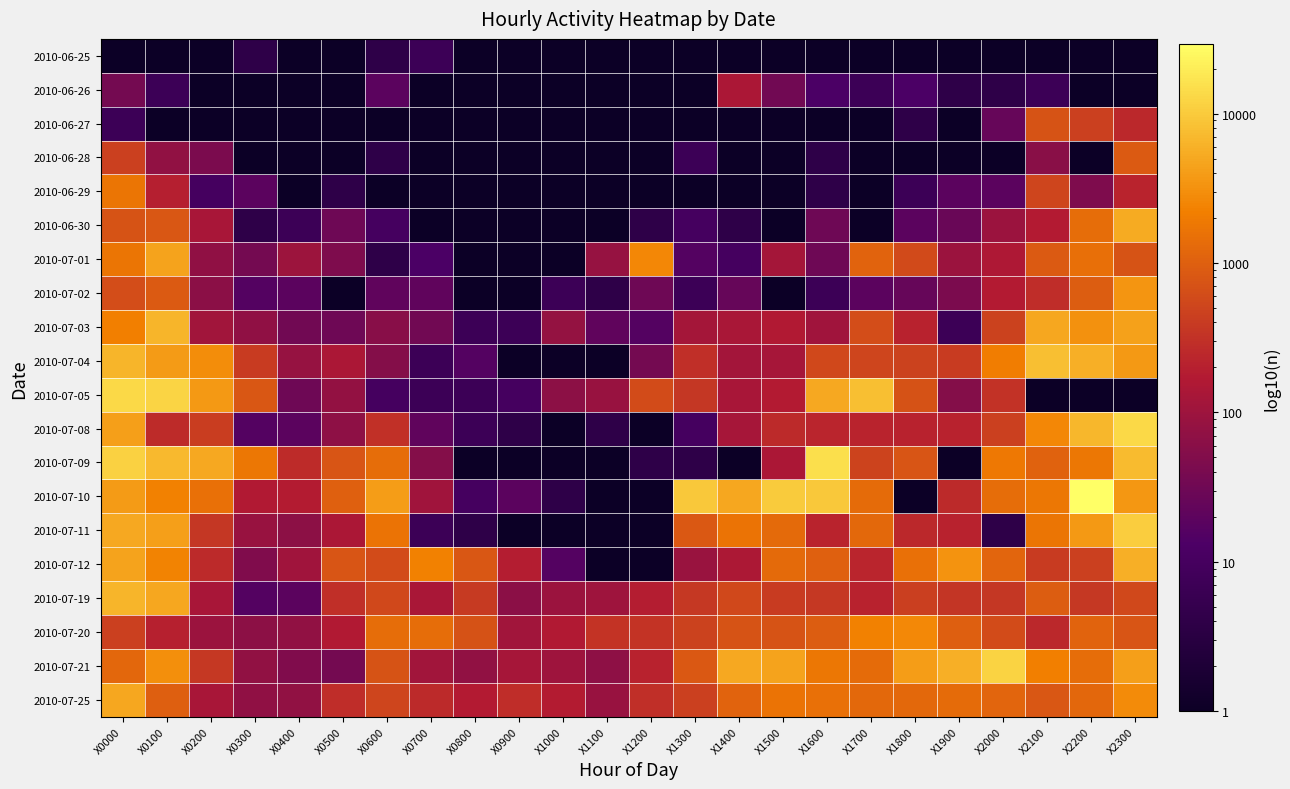

What is the minimum value shown in the chart?

1